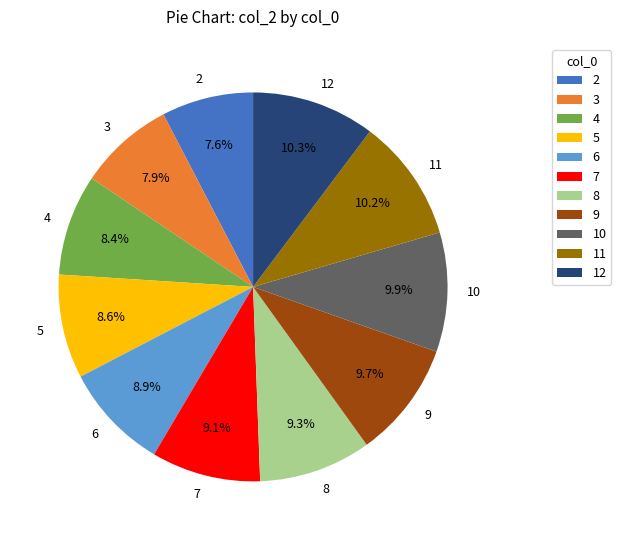

The 4 slice represents 19% of the pie. True or false?

False